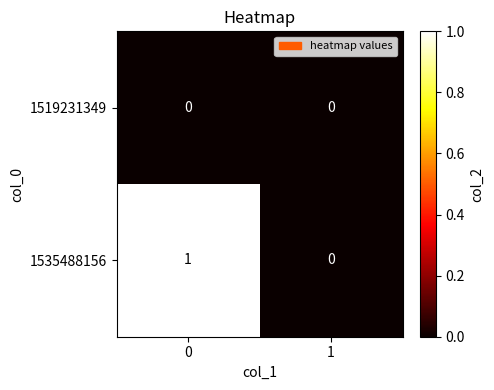

List the series in order of their overall mean, lowest first.

1519231349, 1535488156